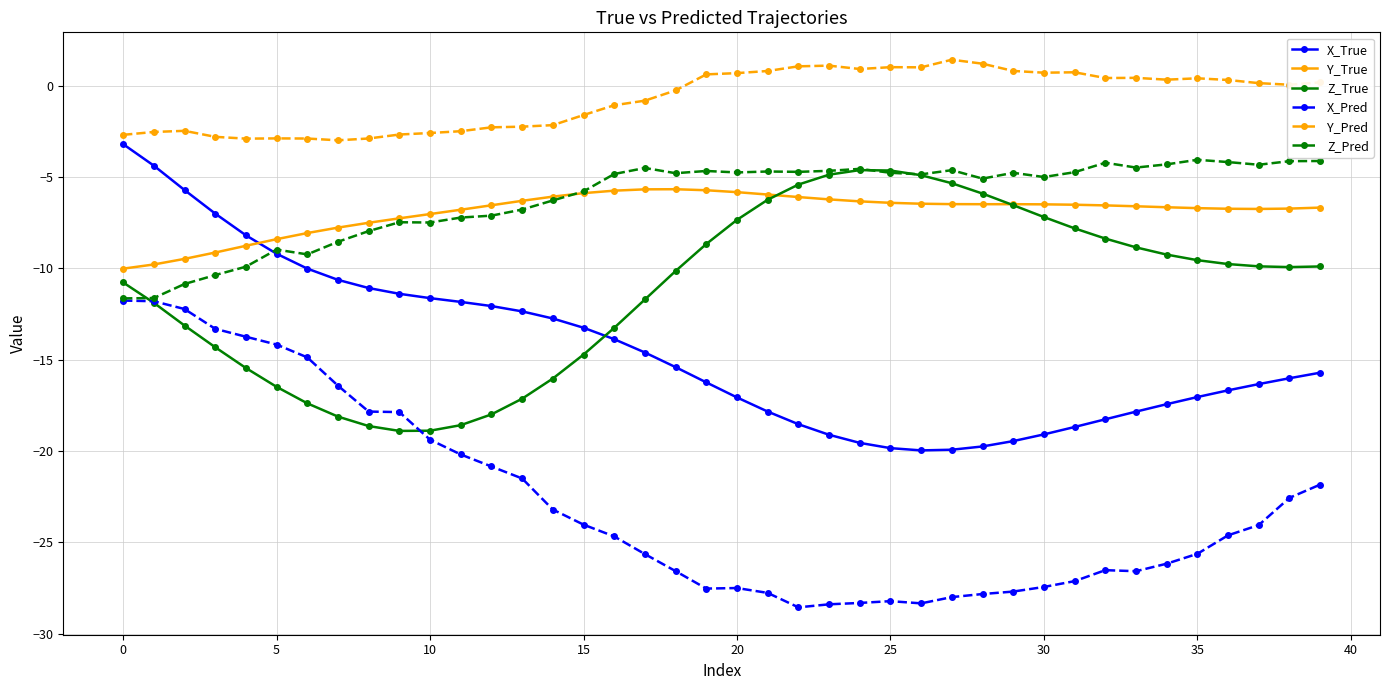

True or false: Z_True and Y_Pred cross at least once.

False